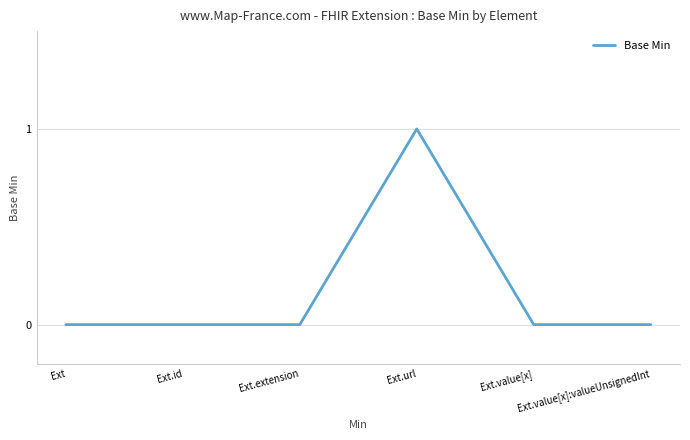

Is it true that the value at Ext.value[x] is 1?

False